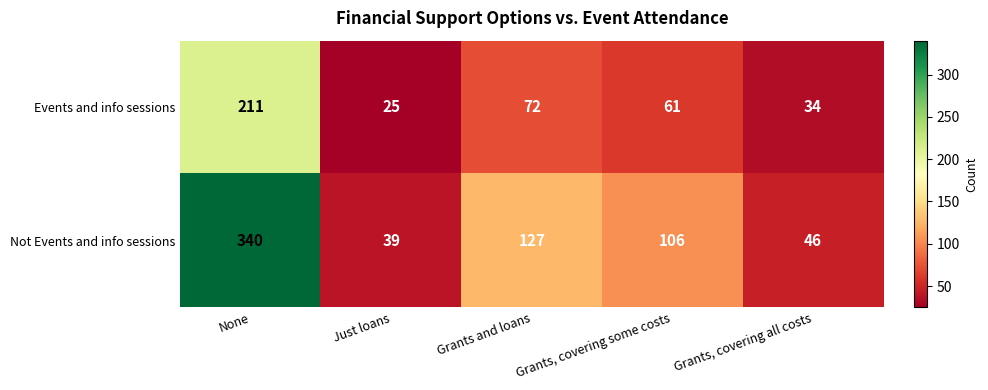

The value of Events and info sessions at Grants and loans is 31. True or false?

False